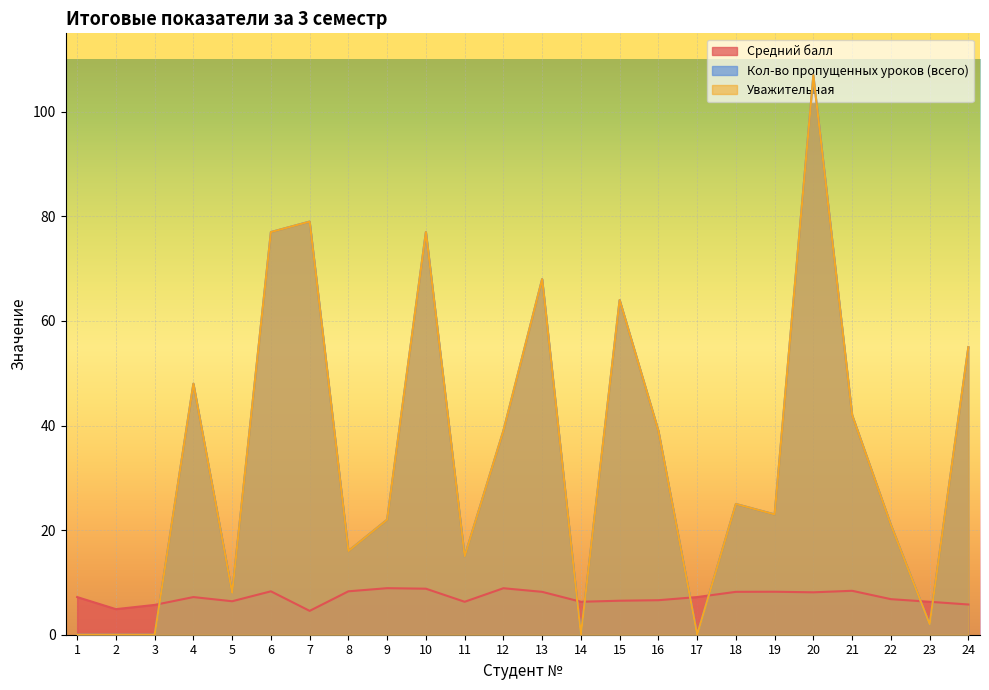

Reading left to right, what are all the values shown in this chart?

Средний балл: 1=7.2	2=4.9	3=5.7	4=7.2	5=6.4	6=8.3	7=4.6	8=8.3	9=8.9	10=8.8	11=6.3	12=8.9	13=8.2	14=6.3	15=6.5	16=6.6	17=7.2	18=8.2	19=8.2	20=8.1	21=8.4	22=6.8	23=6.3	24=5.8
Кол-во пропущенных уроков (всего): 1=0.0	2=0.0	3=0.0	4=48.0	5=8.0	6=77.0	7=79.0	8=16.0	9=22.0	10=77.0	11=15.0	12=39.0	13=68.0	14=0.0	15=64.0	16=39.0	17=0.0	18=25.0	19=23.0	20=107.0	21=42.0	22=21.0	23=2.0	24=55.0
Уважительная: 1=0.0	2=0.0	3=0.0	4=48.0	5=8.0	6=77.0	7=79.0	8=16.0	9=22.0	10=77.0	11=15.0	12=39.0	13=68.0	14=0.0	15=64.0	16=39.0	17=0.0	18=25.0	19=23.0	20=107.0	21=42.0	22=21.0	23=2.0	24=55.0